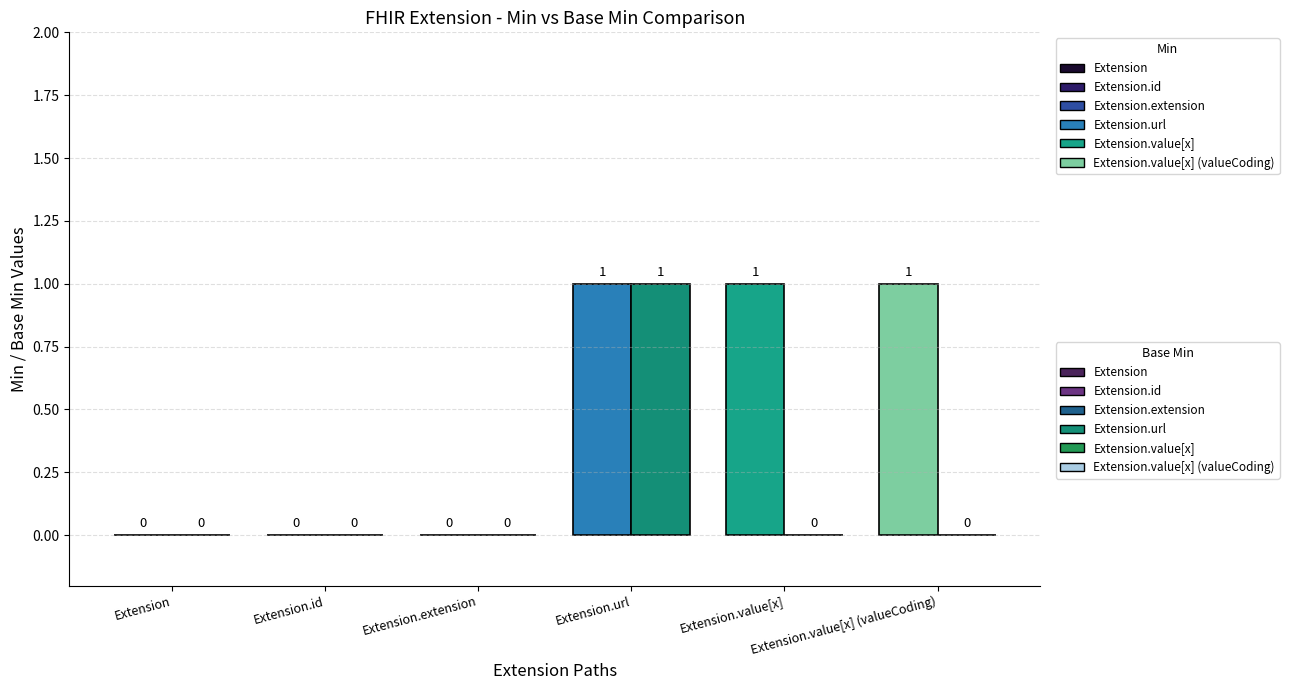

Count the number of data series in this chart.

2